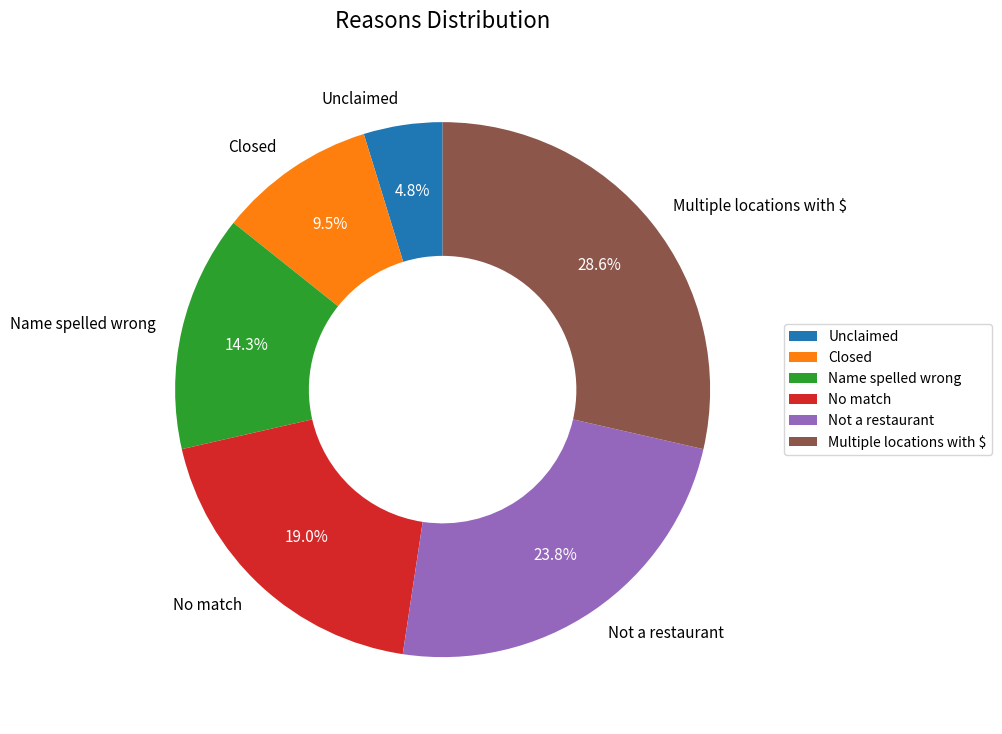

How many slices are in this pie chart?

6